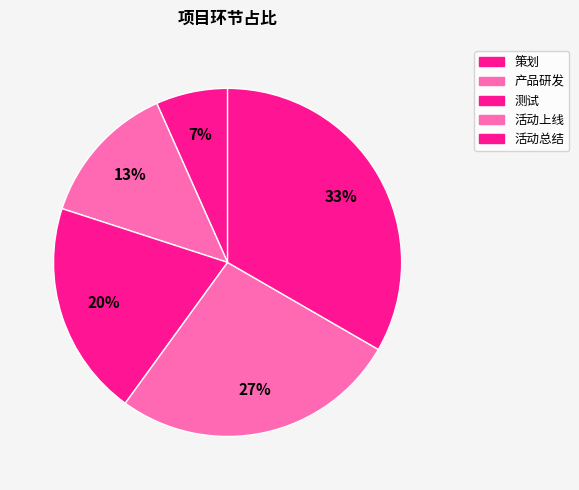

Which category has the smallest portion of the pie?

策划